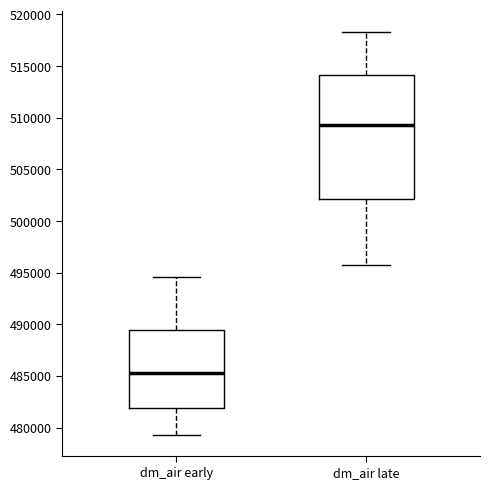

Reading left to right, read every box against the y-axis: the position of its median line, the range the box covers, and the ends of its whiskers. The values are not printed on the chart, so give them approximately, as read against the axis.

dm_air early: median 485500, box 482000 to 489500, whiskers 479000 to 494500
dm_air late: median 509500, box 502000 to 514000, whiskers 495500 to 518500